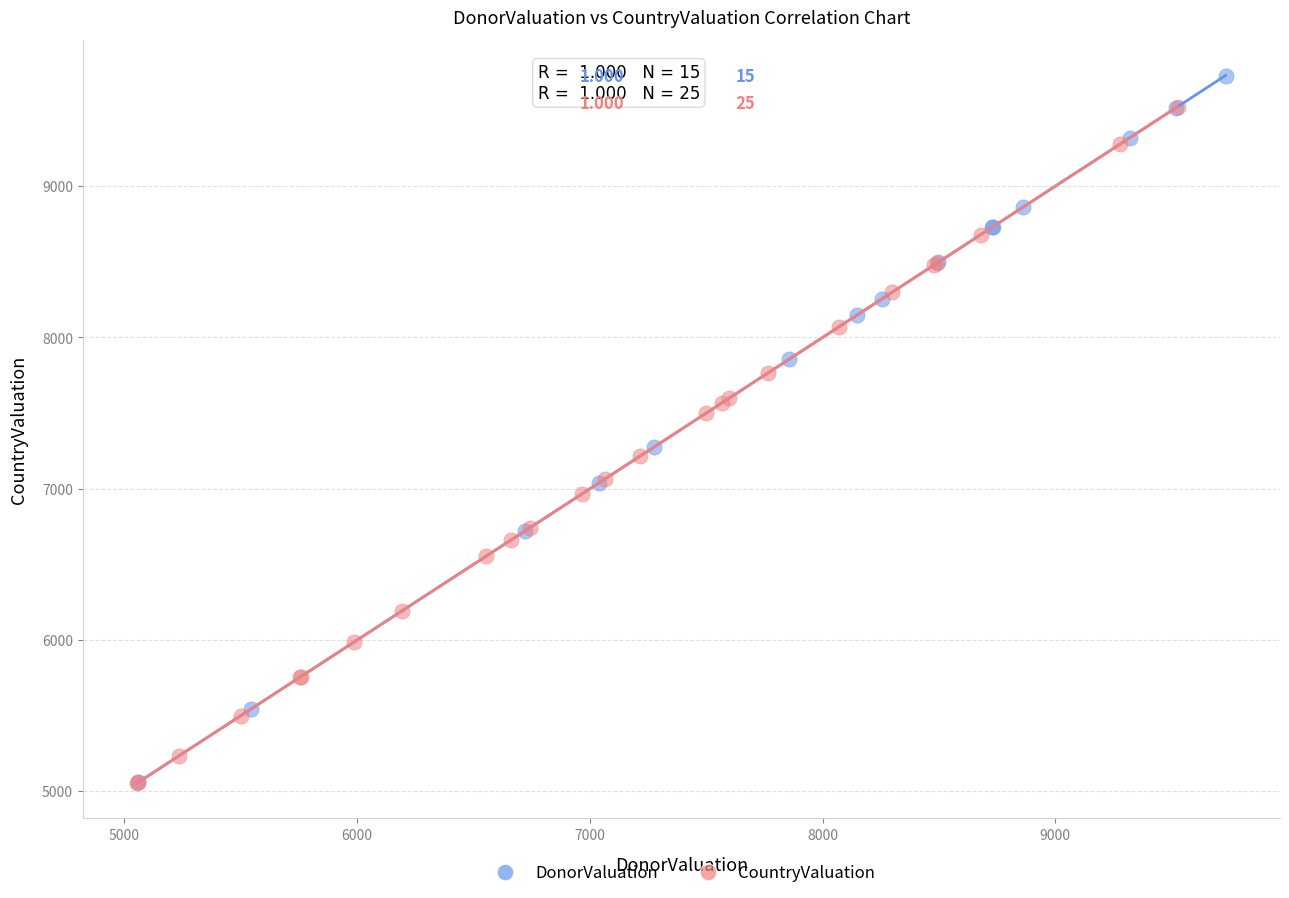

Which series reaches the maximum Y coordinate?

DonorValuation